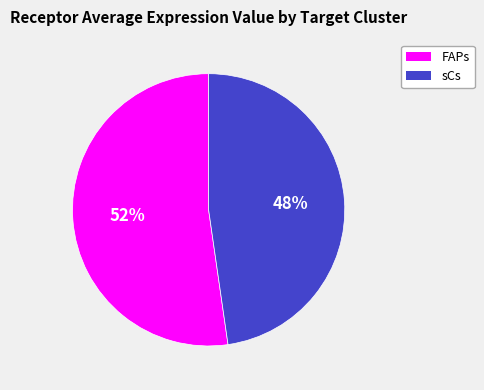

The FAPs slice represents 39% of the pie. True or false?

False